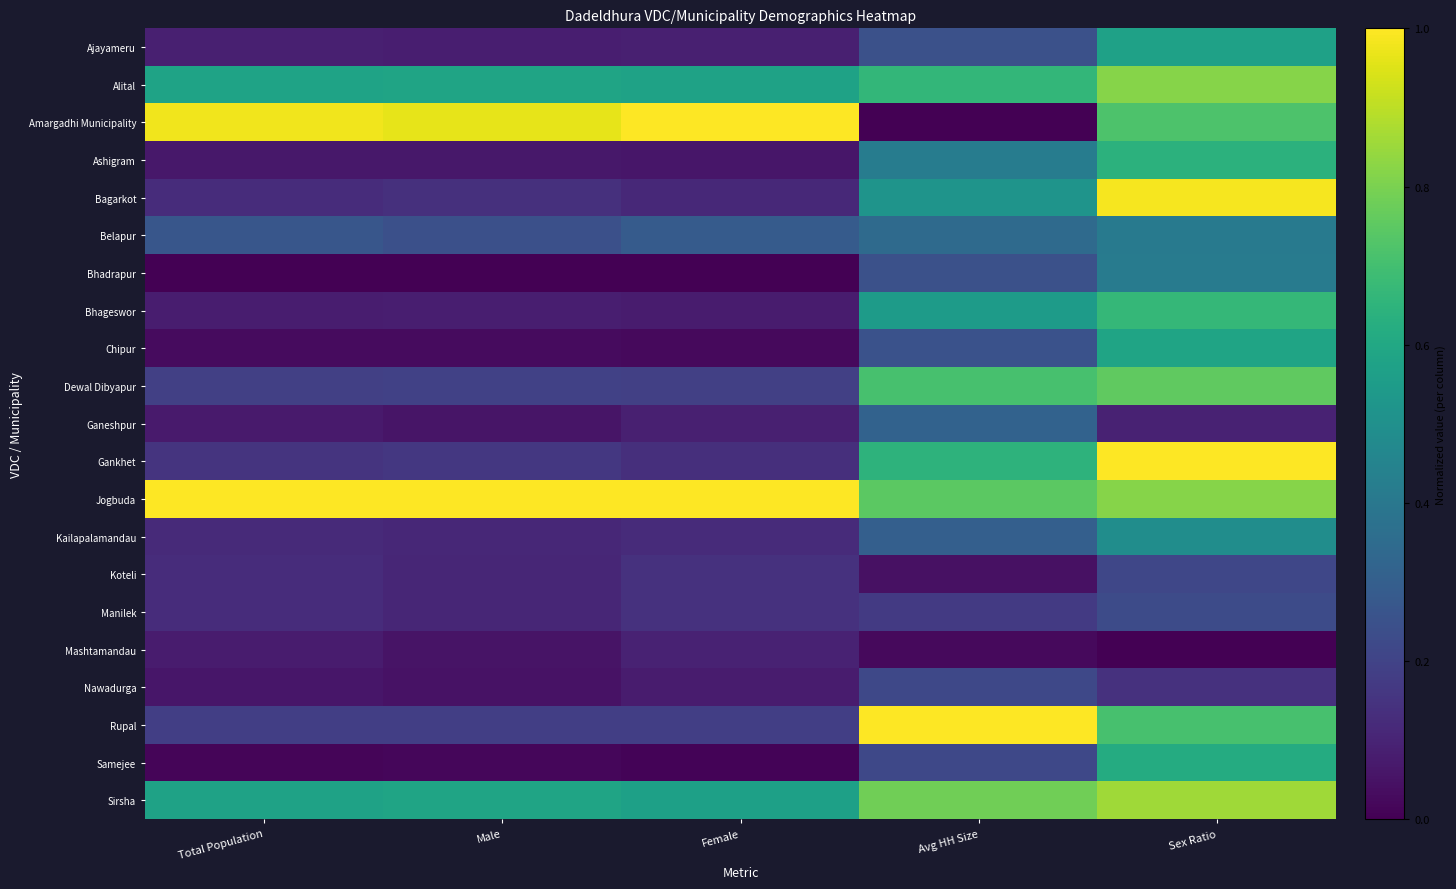

Reading right to left, what are all the values shown in this chart?

Ajayameru: Sex Ratio=0.6	Avg HH Size=0.2	Female=0.1	Male=0.1	Total Population=0.1
Alital: Sex Ratio=0.8	Avg HH Size=0.7	Female=0.6	Male=0.6	Total Population=0.6
Amargadhi Municipality: Sex Ratio=0.7	Avg HH Size=0.0	Female=1.0	Male=1.0	Total Population=1.0
Ashigram: Sex Ratio=0.6	Avg HH Size=0.4	Female=0.1	Male=0.1	Total Population=0.1
Bagarkot: Sex Ratio=1.0	Avg HH Size=0.5	Female=0.1	Male=0.1	Total Population=0.1
Belapur: Sex Ratio=0.4	Avg HH Size=0.3	Female=0.3	Male=0.2	Total Population=0.3
Bhadrapur: Sex Ratio=0.4	Avg HH Size=0.2	Female=0.0	Male=0.0	Total Population=0.0
Bhageswor: Sex Ratio=0.7	Avg HH Size=0.5	Female=0.1	Male=0.1	Total Population=0.1
Chipur: Sex Ratio=0.6	Avg HH Size=0.3	Female=0.0	Male=0.0	Total Population=0.0
Dewal Dibyapur: Sex Ratio=0.8	Avg HH Size=0.7	Female=0.2	Male=0.2	Total Population=0.2
Ganeshpur: Sex Ratio=0.1	Avg HH Size=0.3	Female=0.1	Male=0.1	Total Population=0.1
Gankhet: Sex Ratio=1.0	Avg HH Size=0.6	Female=0.1	Male=0.2	Total Population=0.1
Jogbuda: Sex Ratio=0.8	Avg HH Size=0.7	Female=1.0	Male=1.0	Total Population=1.0
Kailapalamandau: Sex Ratio=0.5	Avg HH Size=0.3	Female=0.1	Male=0.1	Total Population=0.1
Koteli: Sex Ratio=0.2	Avg HH Size=0.0	Female=0.1	Male=0.1	Total Population=0.1
Manilek: Sex Ratio=0.2	Avg HH Size=0.2	Female=0.1	Male=0.1	Total Population=0.1
Mashtamandau: Sex Ratio=0.0	Avg HH Size=0.0	Female=0.1	Male=0.1	Total Population=0.1
Nawadurga: Sex Ratio=0.1	Avg HH Size=0.2	Female=0.1	Male=0.0	Total Population=0.1
Rupal: Sex Ratio=0.7	Avg HH Size=1.0	Female=0.2	Male=0.2	Total Population=0.2
Samejee: Sex Ratio=0.6	Avg HH Size=0.2	Female=0.0	Male=0.0	Total Population=0.0
Sirsha: Sex Ratio=0.9	Avg HH Size=0.8	Female=0.6	Male=0.6	Total Population=0.6